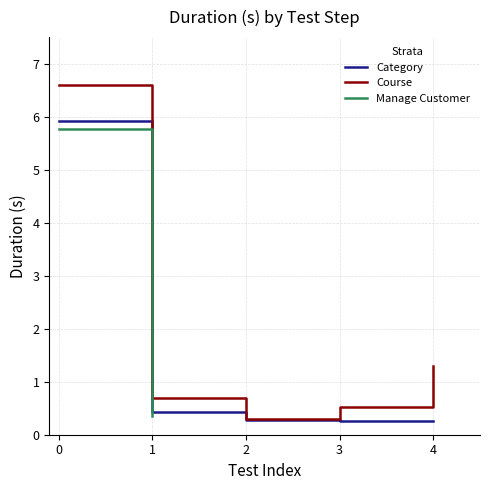

Where is Course nearest to the value 3?

4